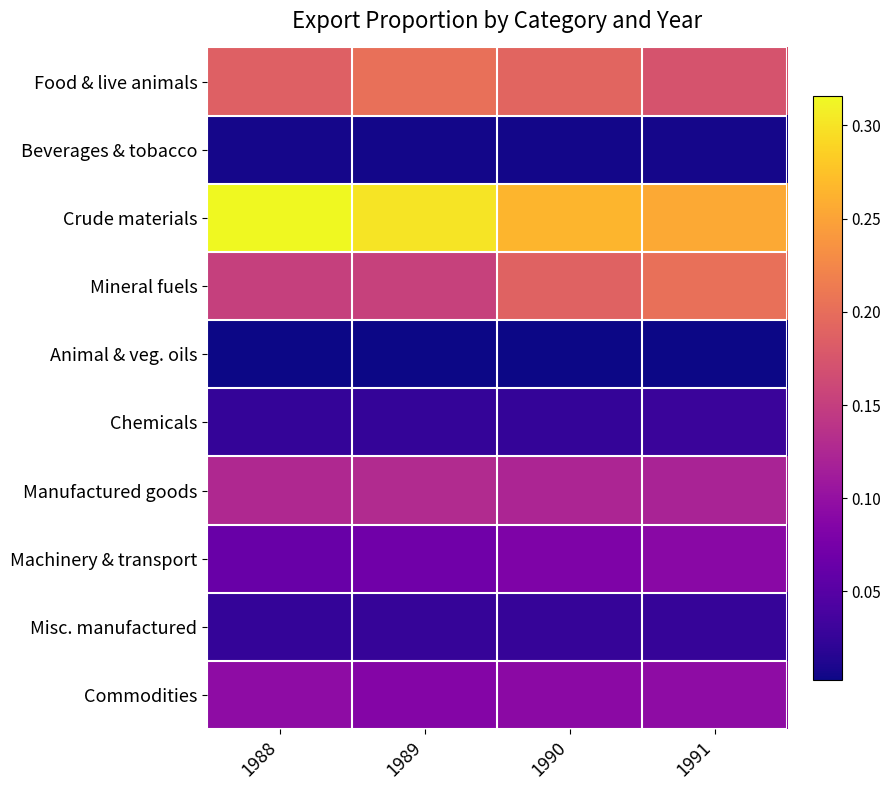

At how many categories does at least one series exceed 0?

4